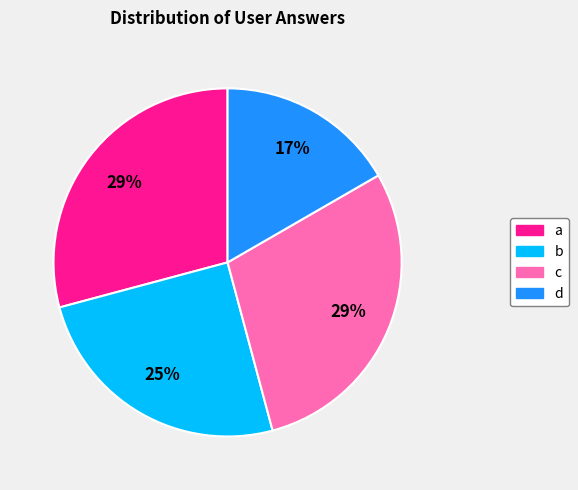

Does a account for over 50% of the chart?

No